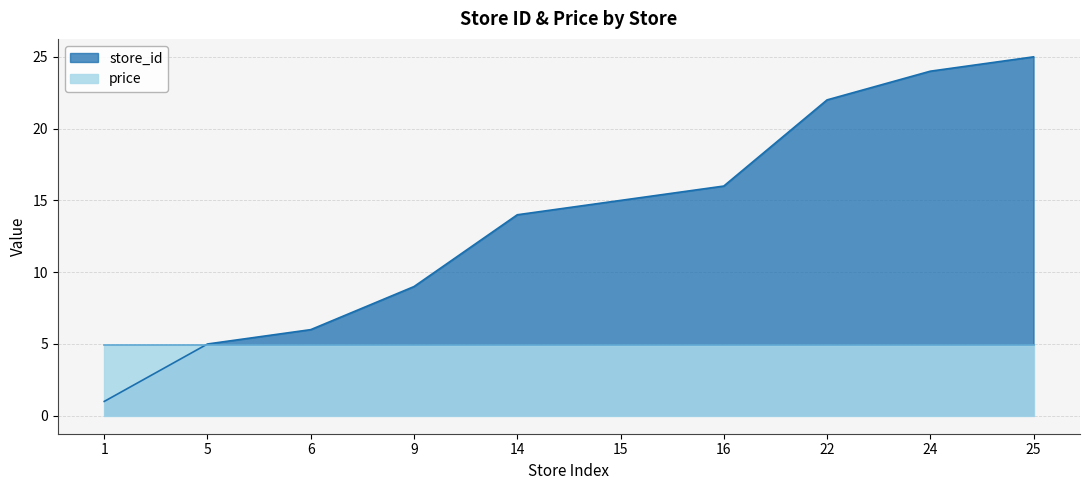

Rank the categories by value from highest to lowest.

25, 24, 22, 16, 15, 14, 9, 6, 5, 1